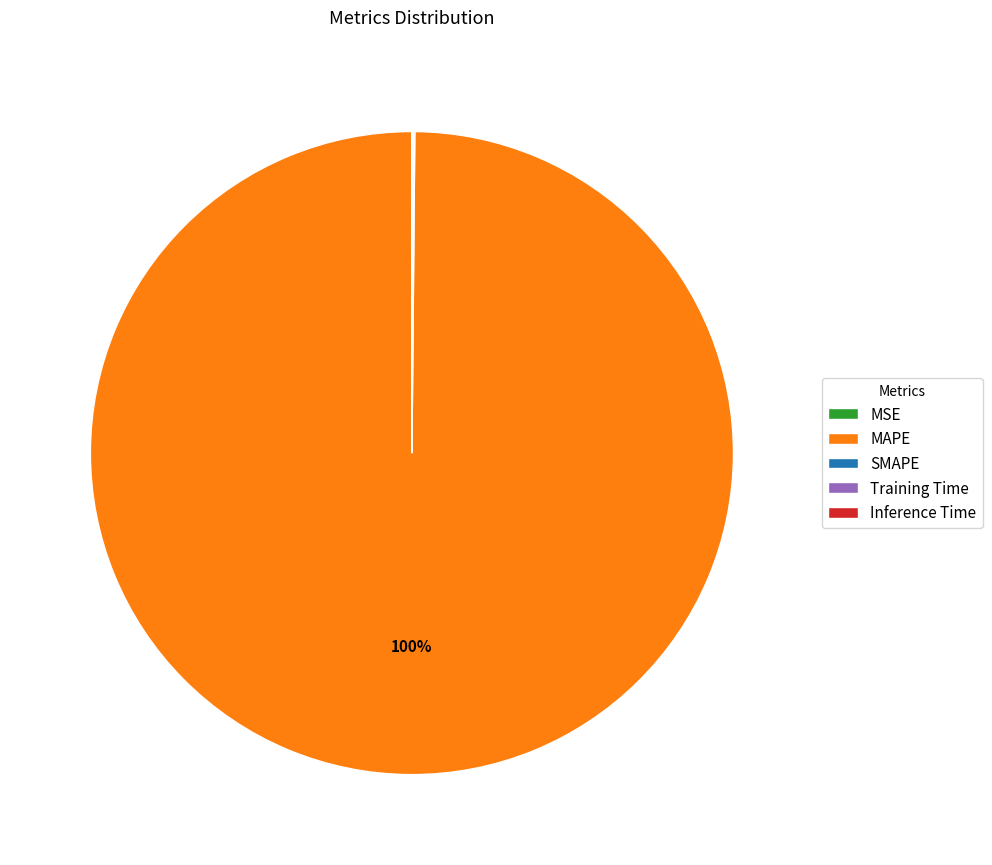

Which category has the biggest portion of the pie?

MAPE